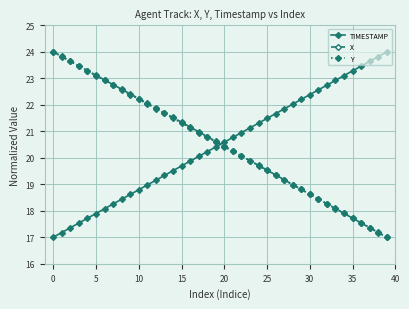

What is the average value of the X series?

20.5